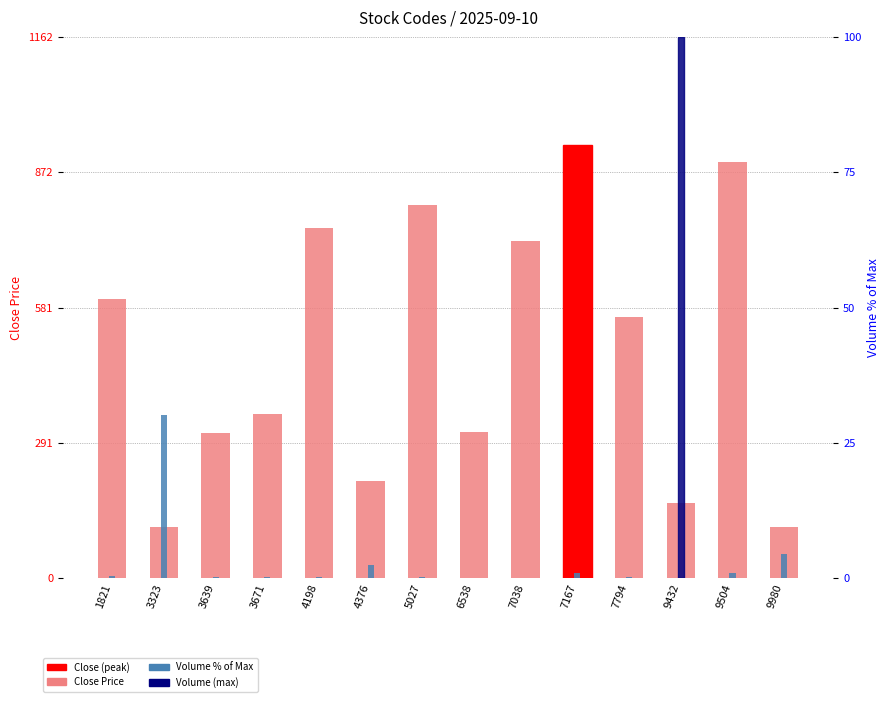

What is the sum of all Volume % of Max values?

140.8